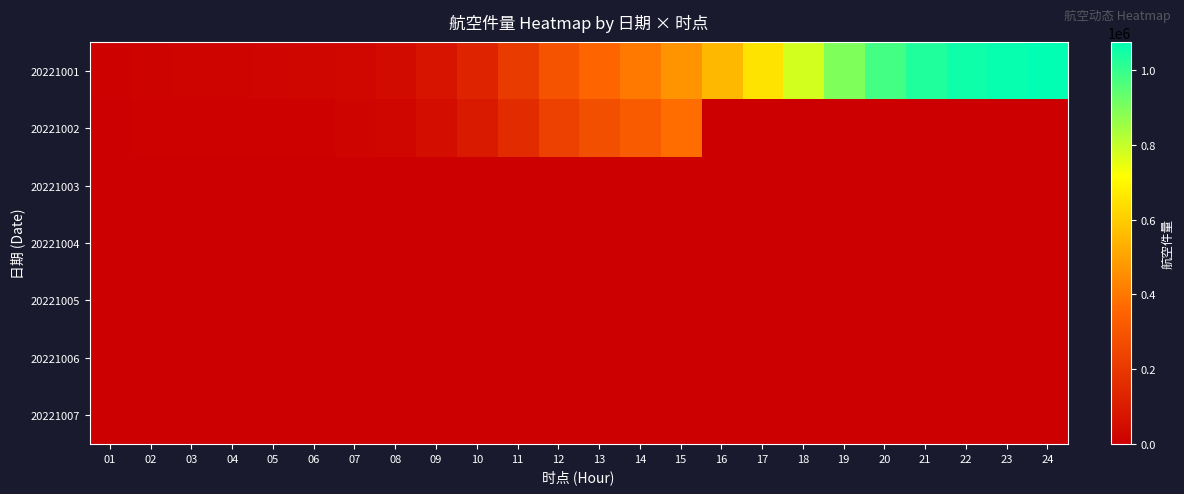

At 10, list the series in order from smallest to largest.

20221003, 20221004, 20221005, 20221006, 20221007, 20221002, 20221001